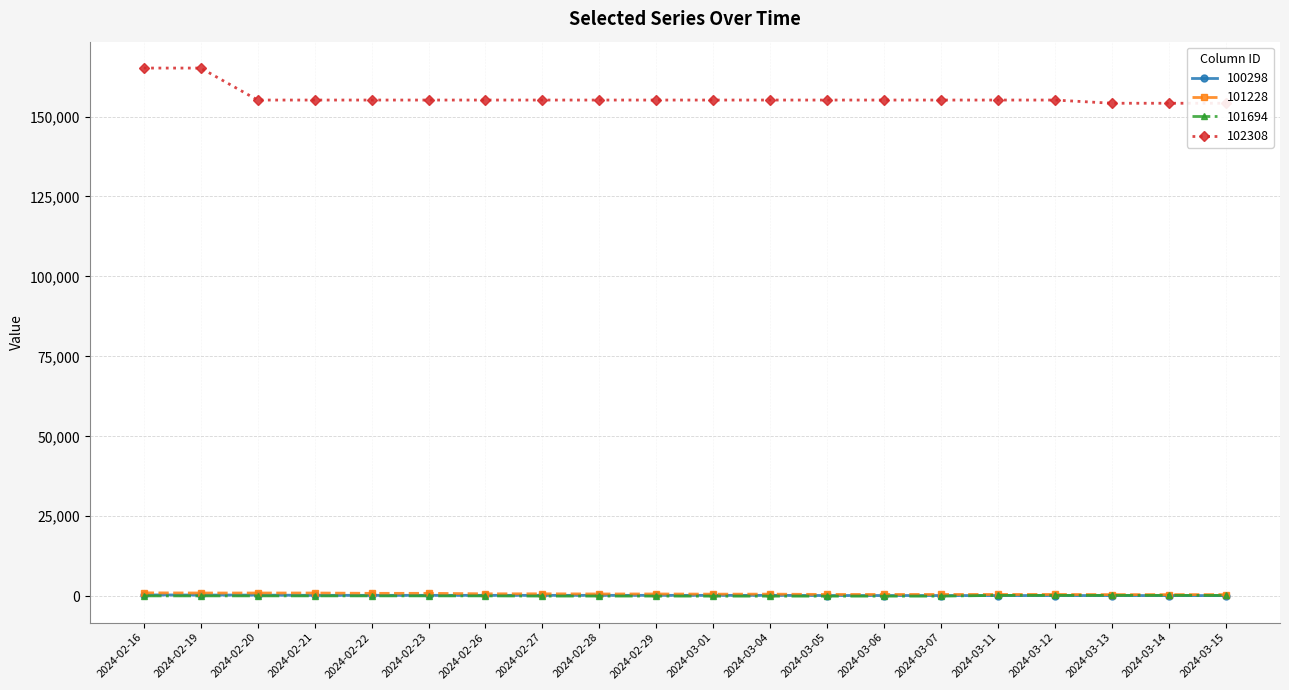

True or false: 100298 has more than 2 interior local peaks.

False